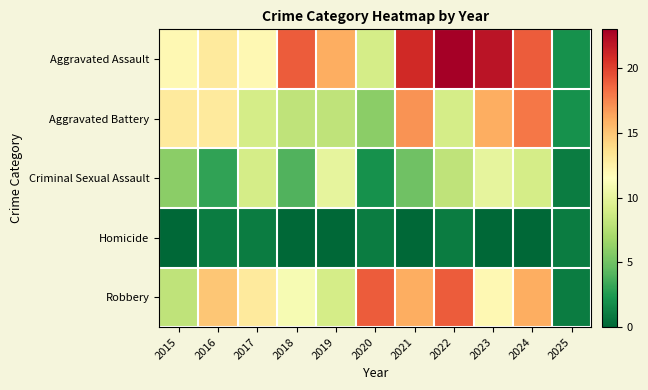

Reading left to right, transcribe all the data shown in this chart.

Aggravated Assault: 2015=12	2016=13	2017=12	2018=19	2019=16	2020=9	2021=21	2022=23	2023=22	2024=19	2025=2
Aggravated Battery: 2015=13	2016=13	2017=9	2018=8	2019=8	2020=6	2021=17	2022=9	2023=16	2024=18	2025=2
Criminal Sexual Assault: 2015=6	2016=3	2017=9	2018=4	2019=10	2020=2	2021=5	2022=8	2023=10	2024=9	2025=1
Homicide: 2015=0	2016=1	2017=1	2018=0	2019=0	2020=1	2021=0	2022=1	2023=0	2024=0	2025=1
Robbery: 2015=8	2016=15	2017=13	2018=11	2019=9	2020=19	2021=16	2022=19	2023=12	2024=16	2025=1